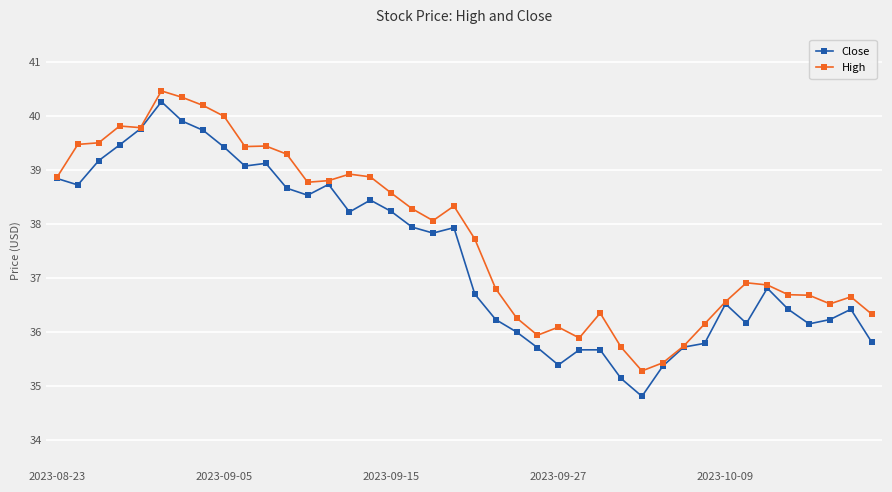

What is the value of the High point at the 13th from the left?

38.8